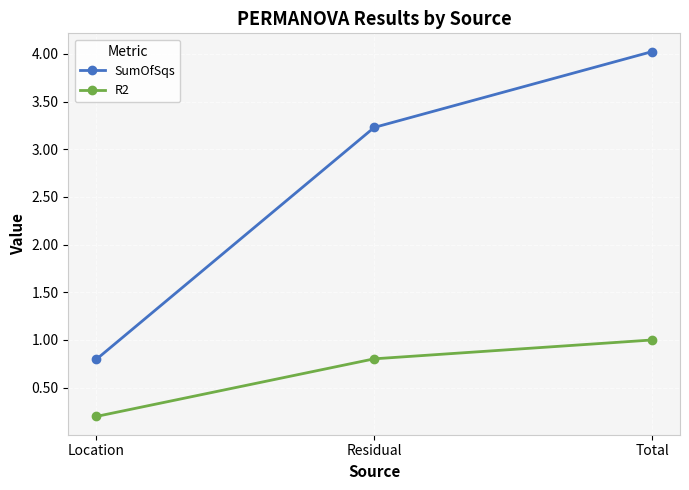

What is the value of the SumOfSqs point at the 3rd from the left?

4.0